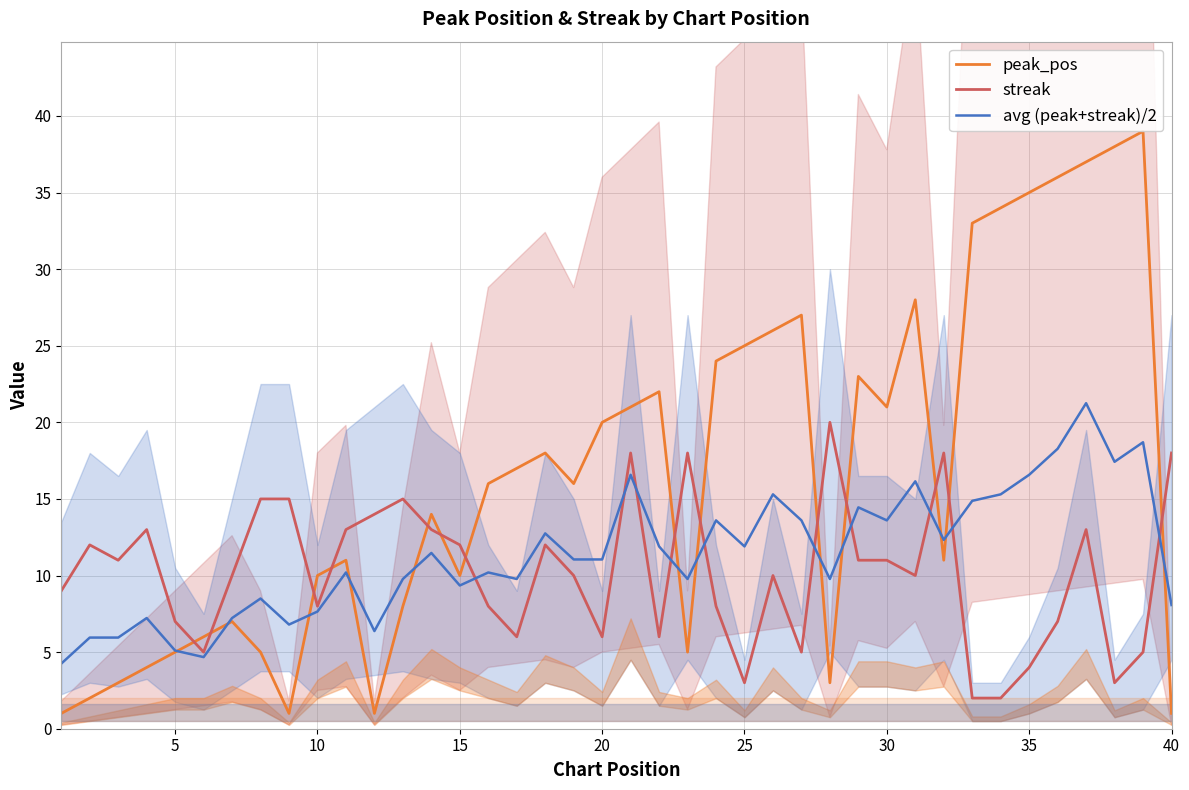

What is the difference between the second highest and second lowest values in the avg (peak+streak)/2 series?

14.0